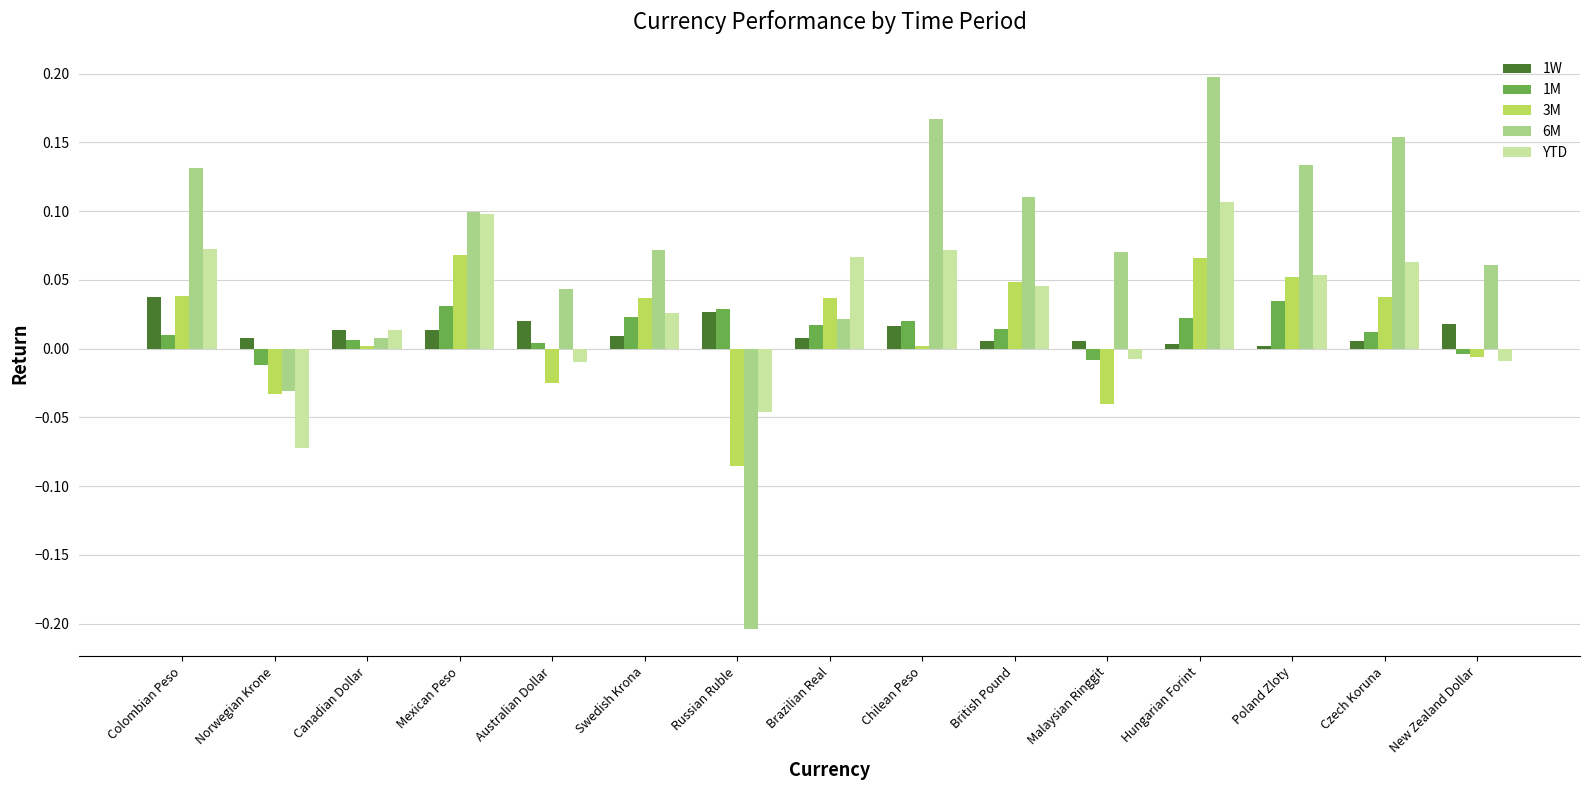

Is it true that 6M equals 0.3 at Chilean Peso?

False